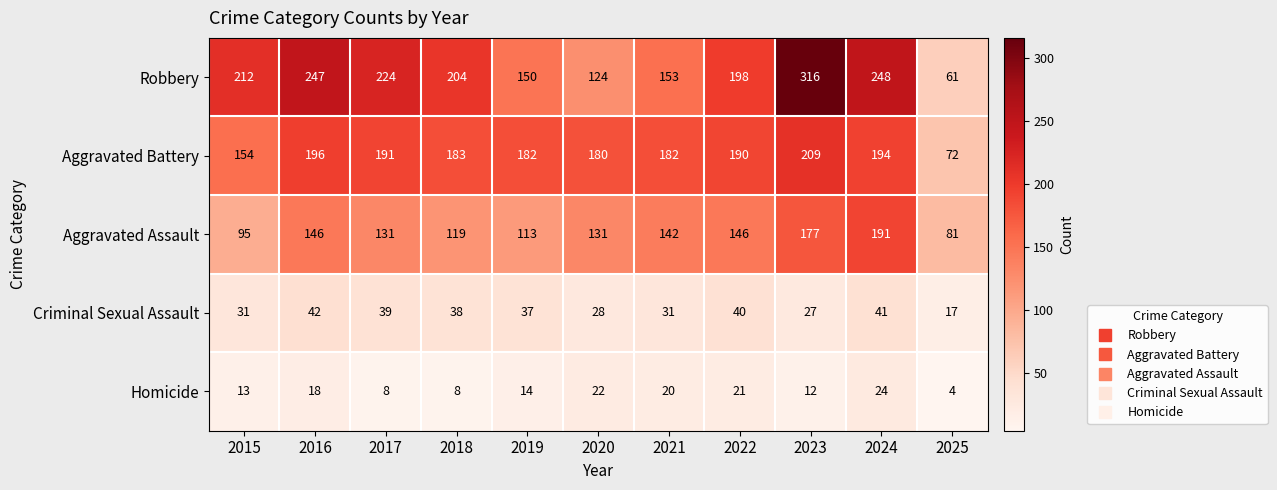

Where does the Aggravated Assault series first go above 131?

2016